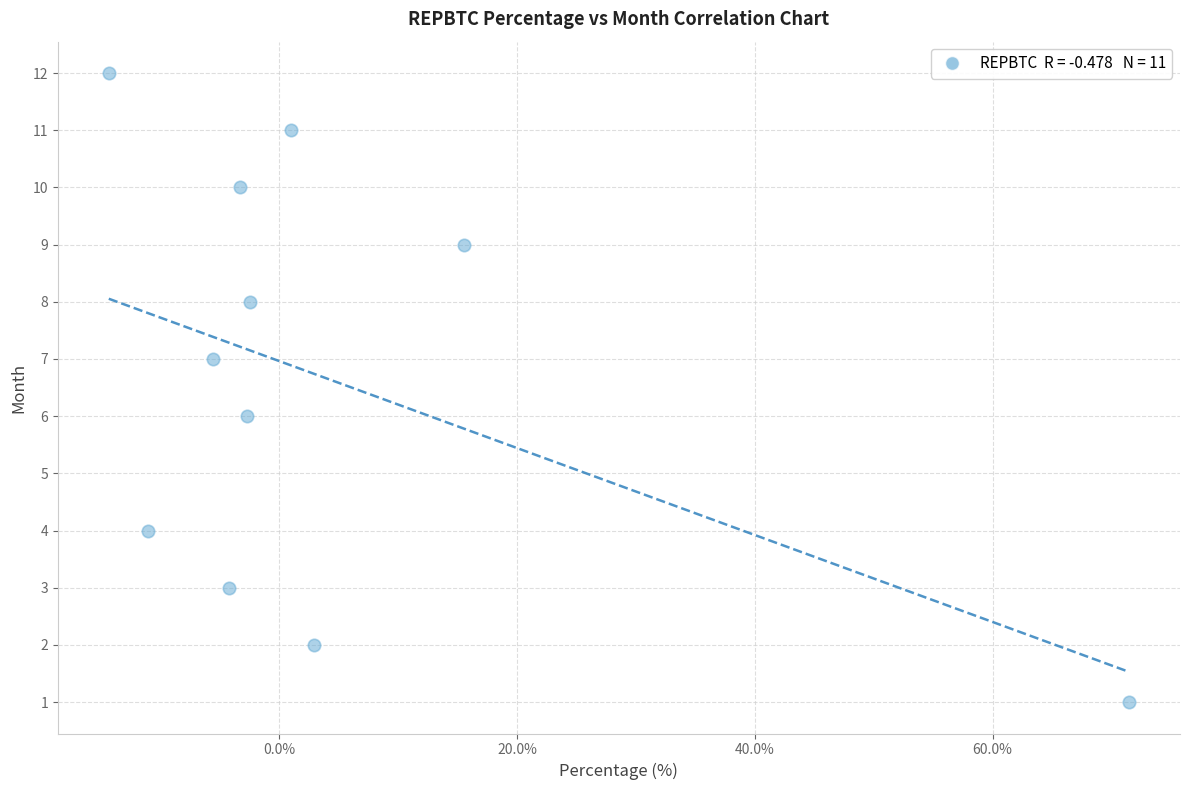

What is the range of Y values (max minus min)?

11